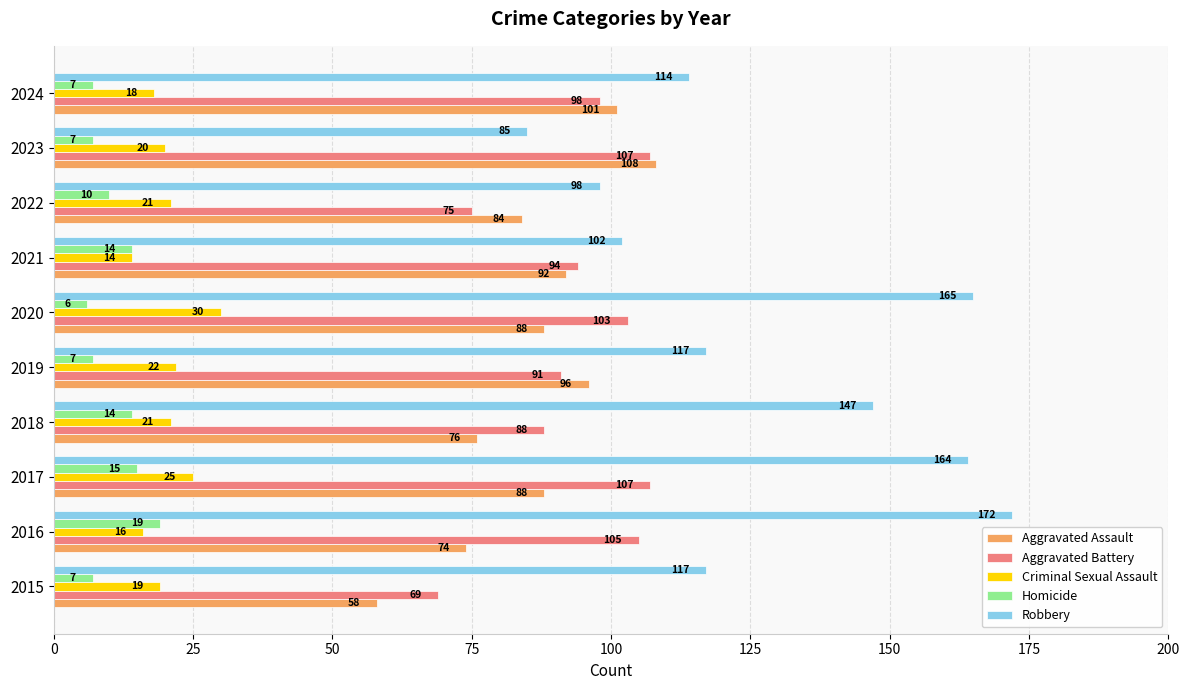

At how many categories does at least one series exceed 79?

10